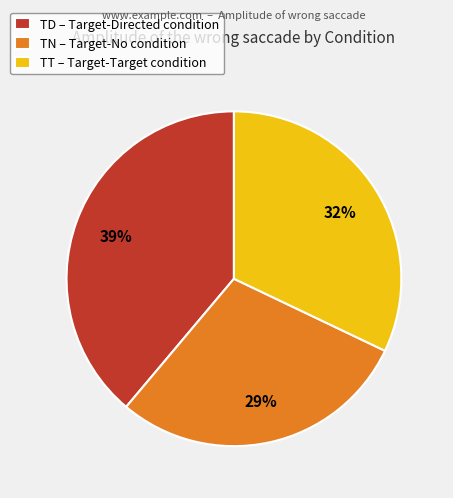

Which slice is the largest?

TD – Target-Directed condition